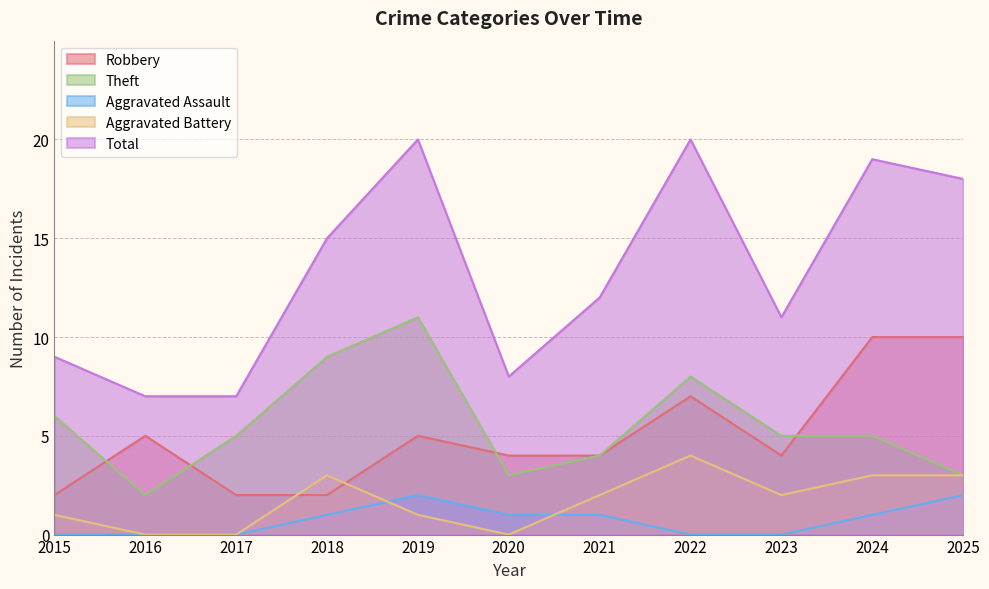

How many values in the Theft series exceed 5?

4